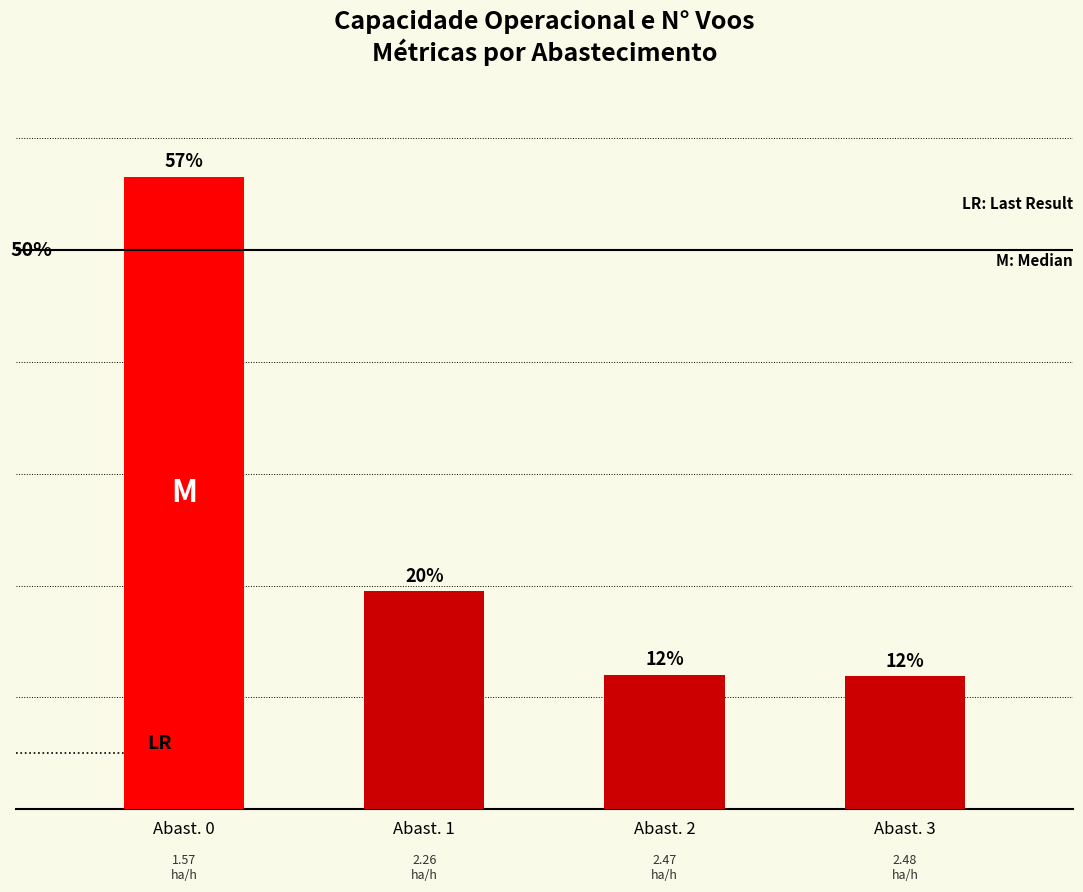

Are the bars horizontal?

No